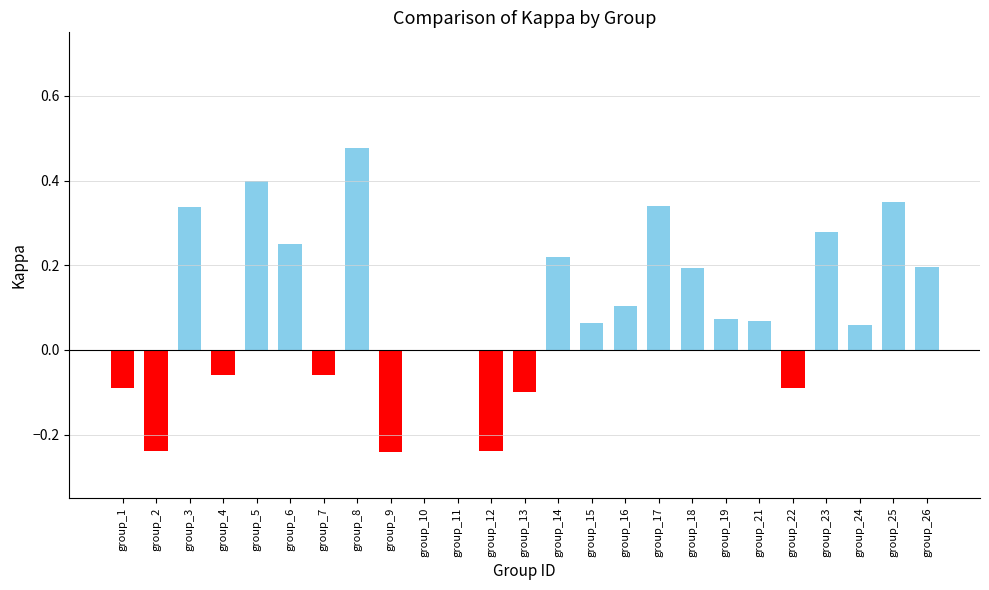

Which has a higher value, group_17 or group_18?

group_17